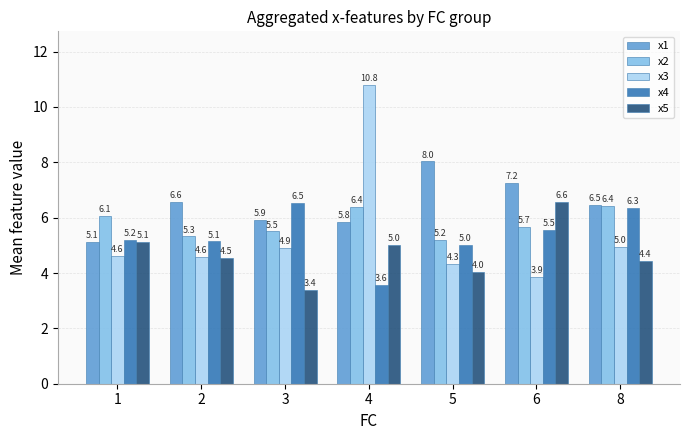

How many bars are there in each group?

5